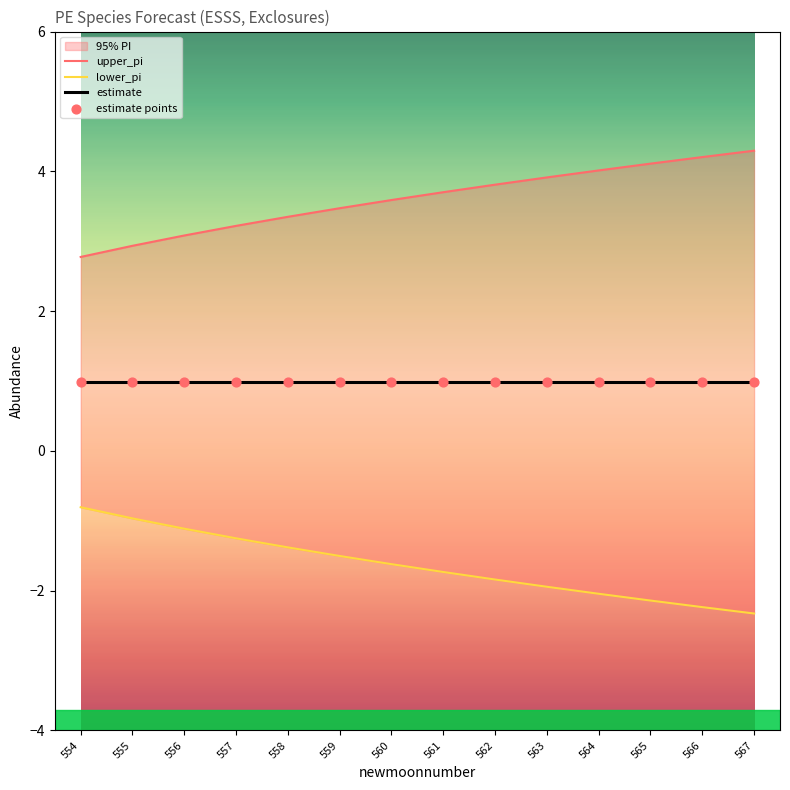

Which series has the widest spread of Y values?

upper_pi